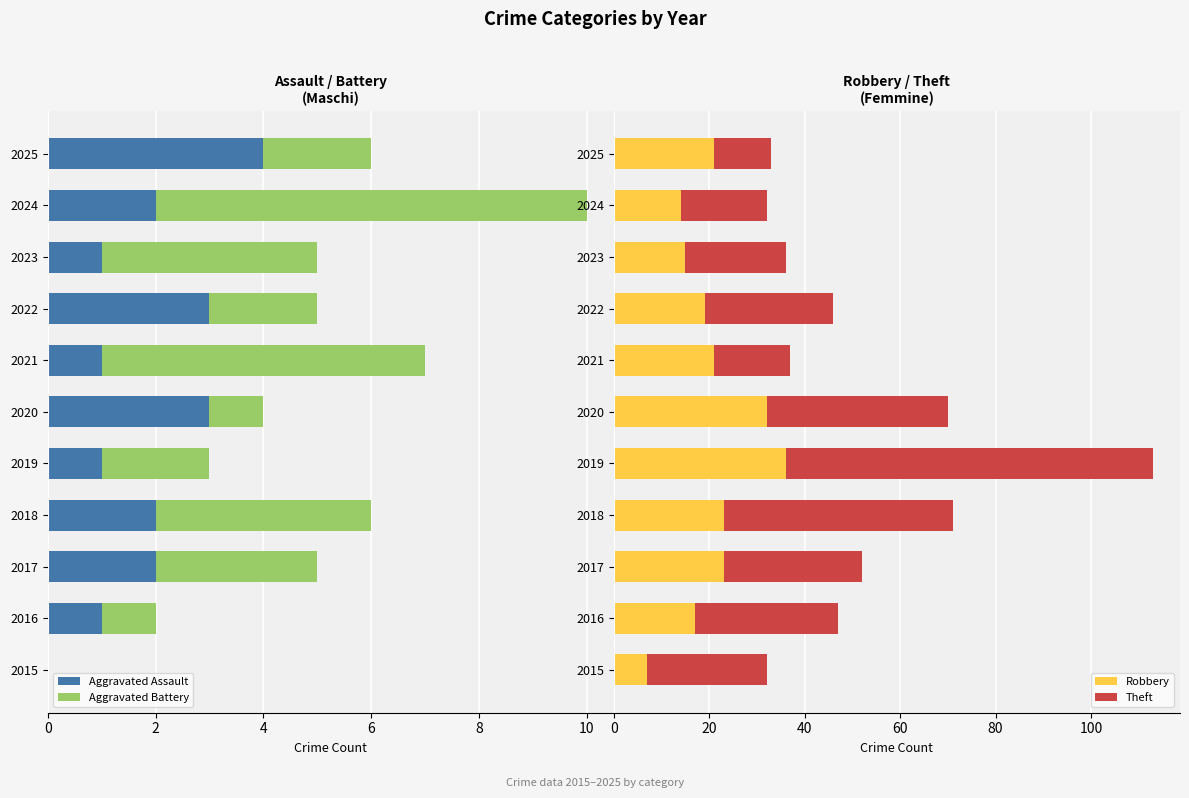

Is it true that Robbery equals 36 at 2019?

True